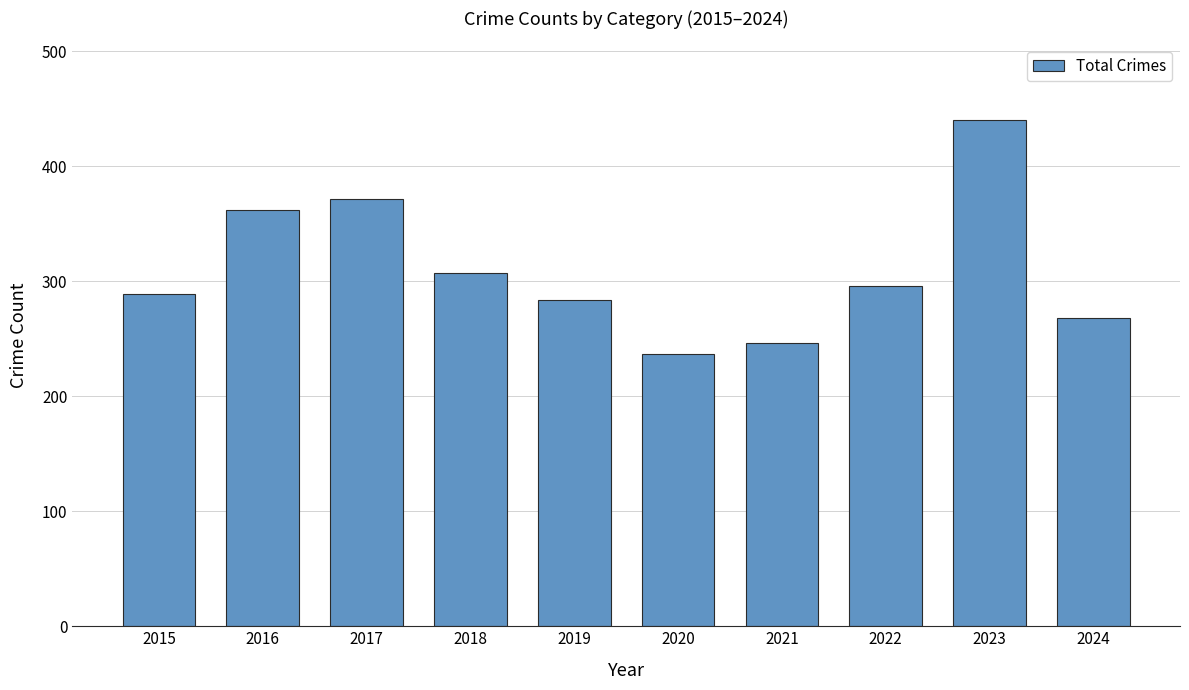

Reading right to left, extract all data points from this chart.

2024=268	2023=440	2022=296	2021=246	2020=237	2019=284	2018=307	2017=371	2016=362	2015=289